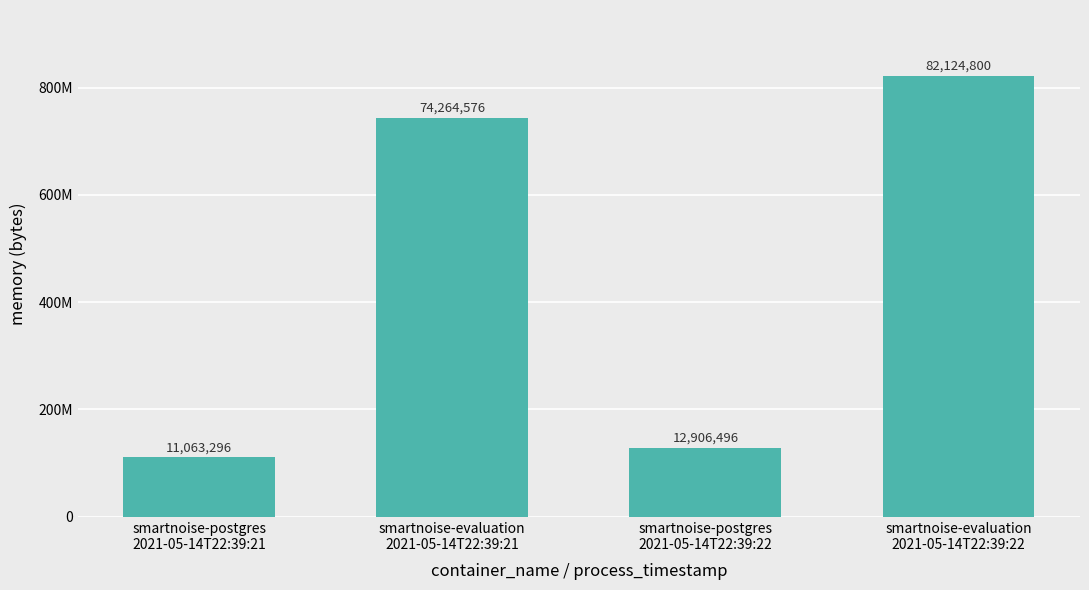

Are the bars grouped side by side (vs. stacked)?

No